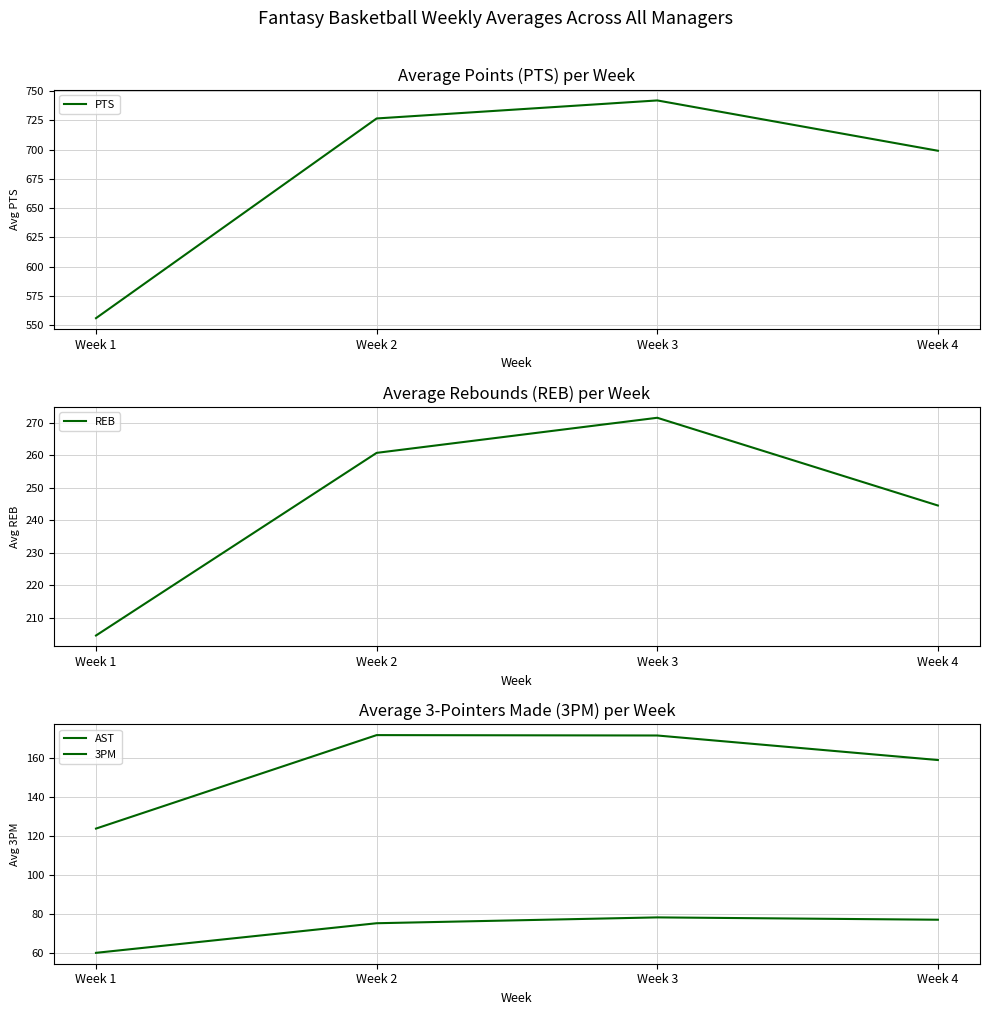

At how many categories does at least one series exceed 196?

4